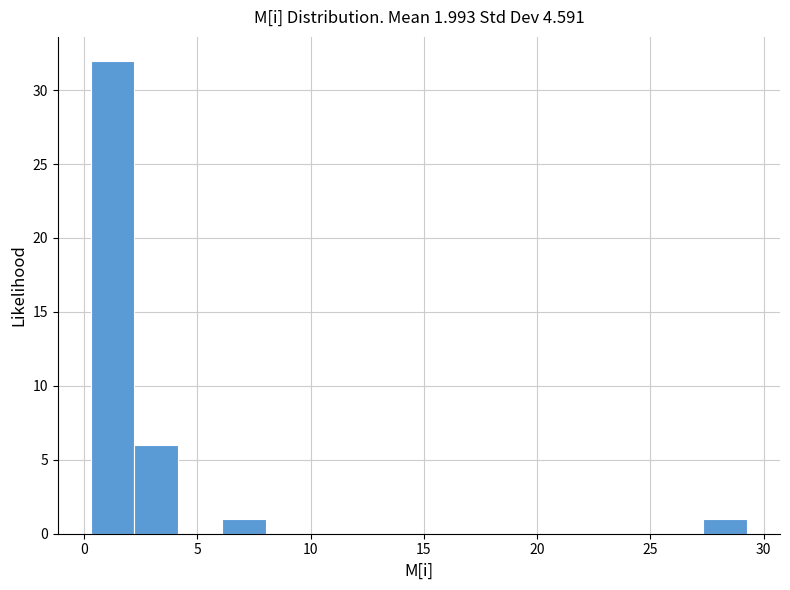

Around what value on the x-axis is the tallest bar? Give the approximate position of its centre, as read against the axis.

1.5